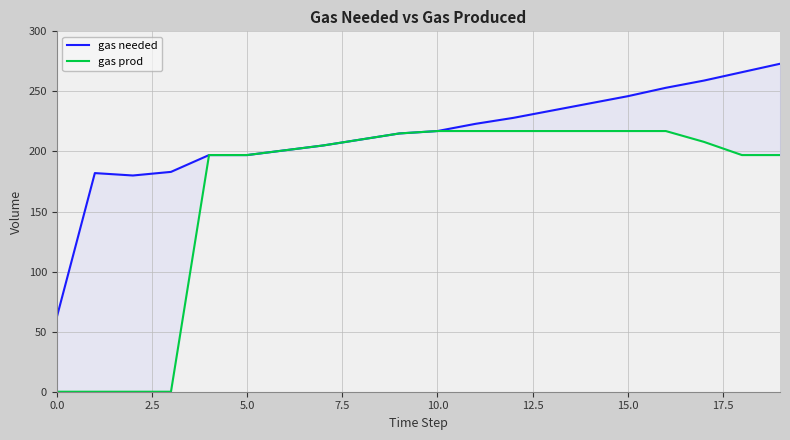

What is the greatest value displayed?

273